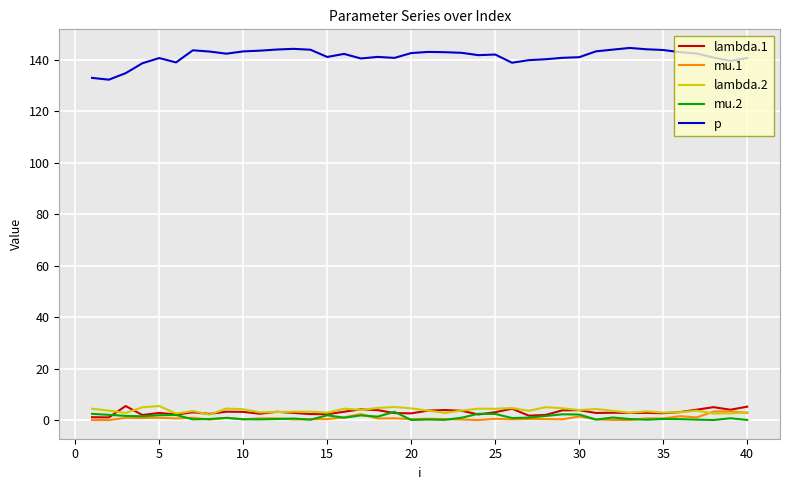

True or false: p and mu.1 cross at least once.

False